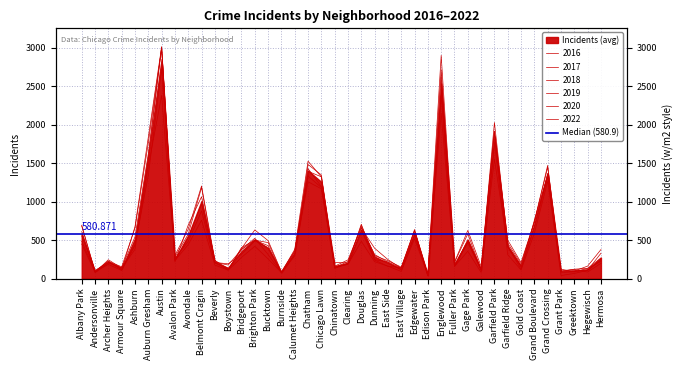

At how many categories does at least one series exceed 234?

27